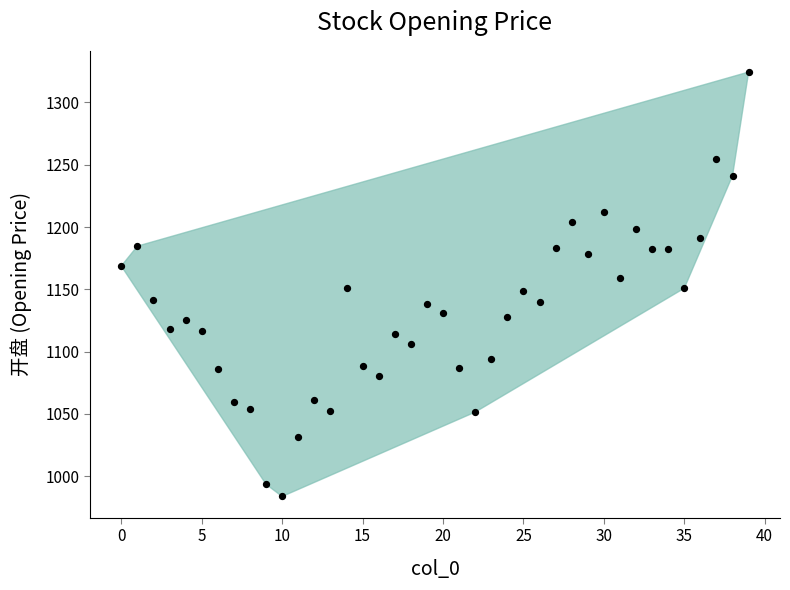

What is the range of Y values (max minus min)?

340.6